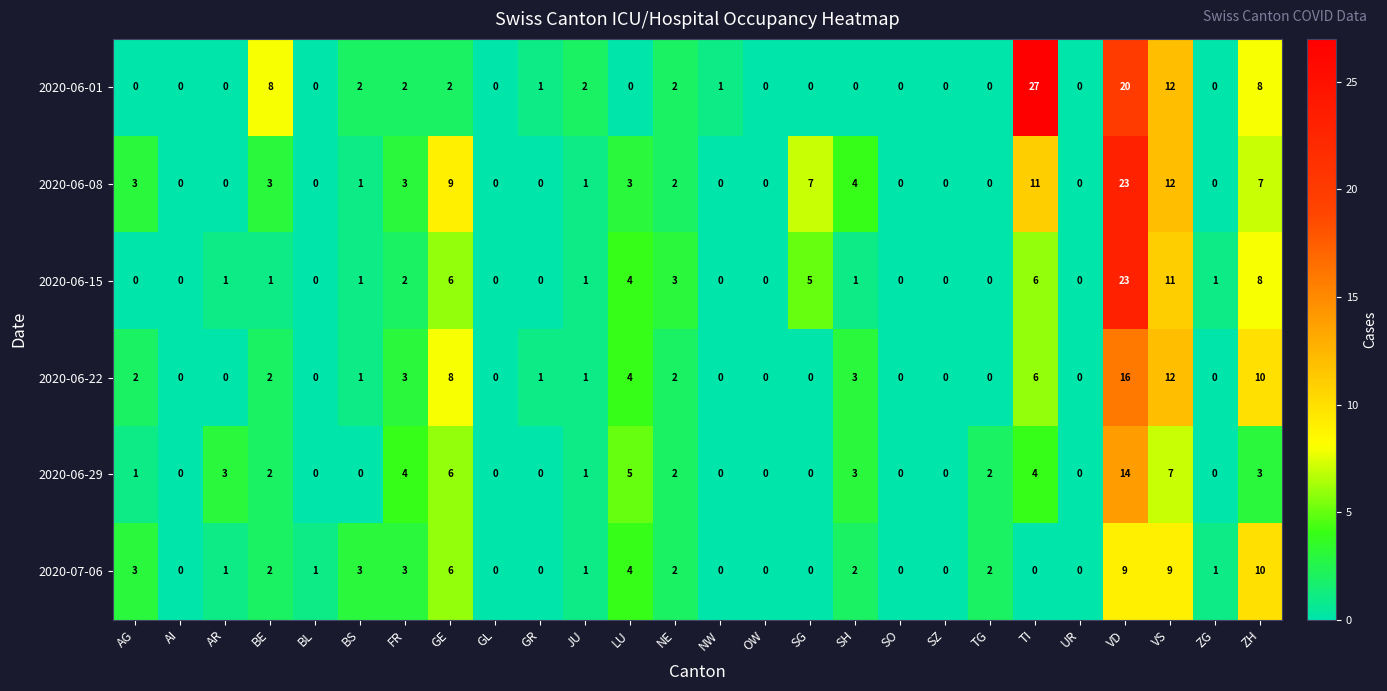

How many 2020-07-06 values are between 0 and 3?

21